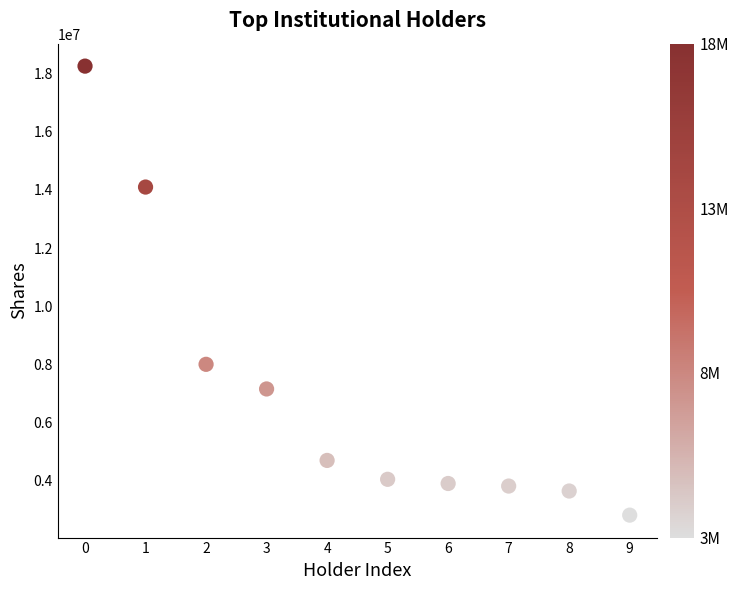

What is the average Y value?

7048919